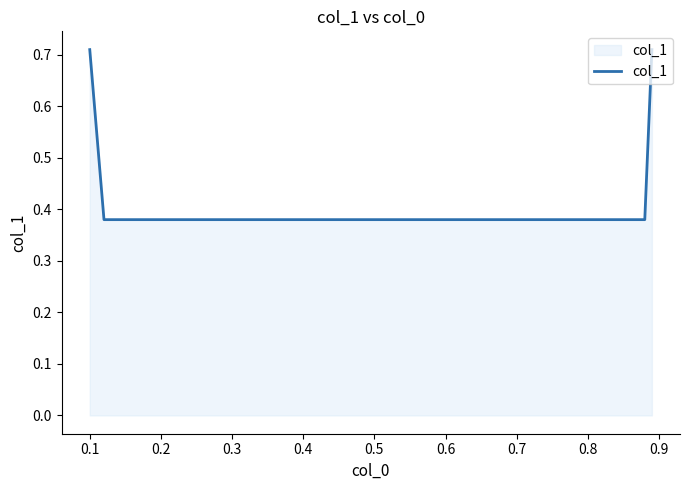

True or false: the data has more than 0 interior local peaks.

False